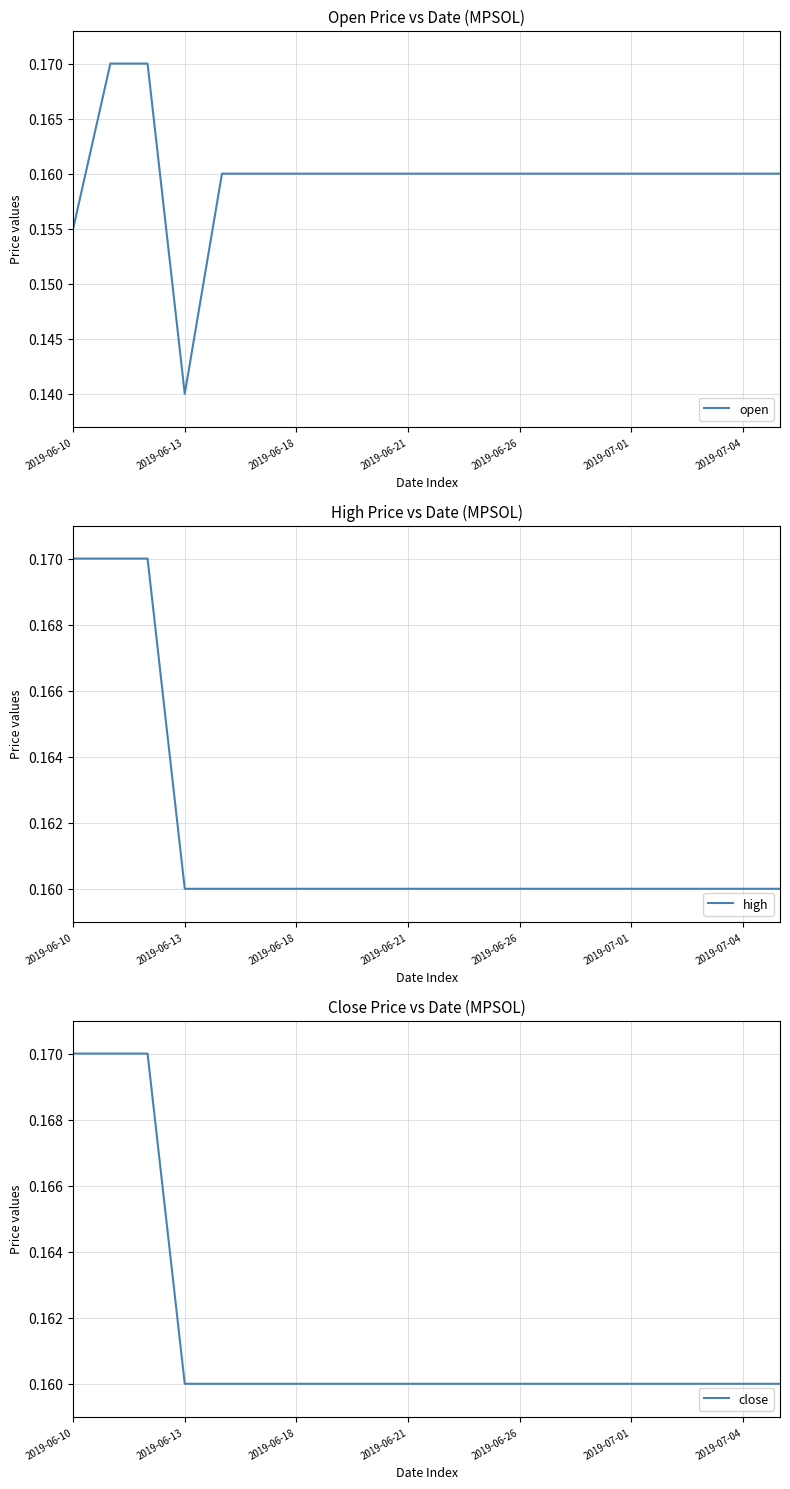

Is it true that open equals 0.1 at 16?

False